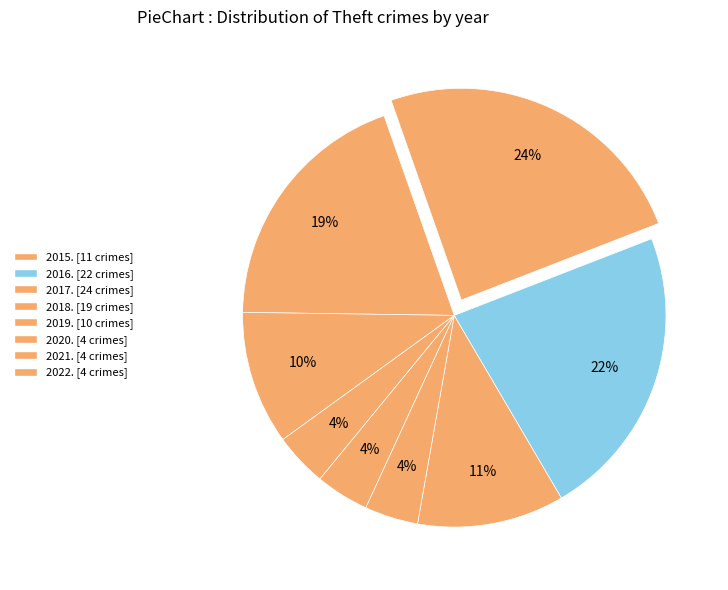

Is there a majority slice in this chart?

No